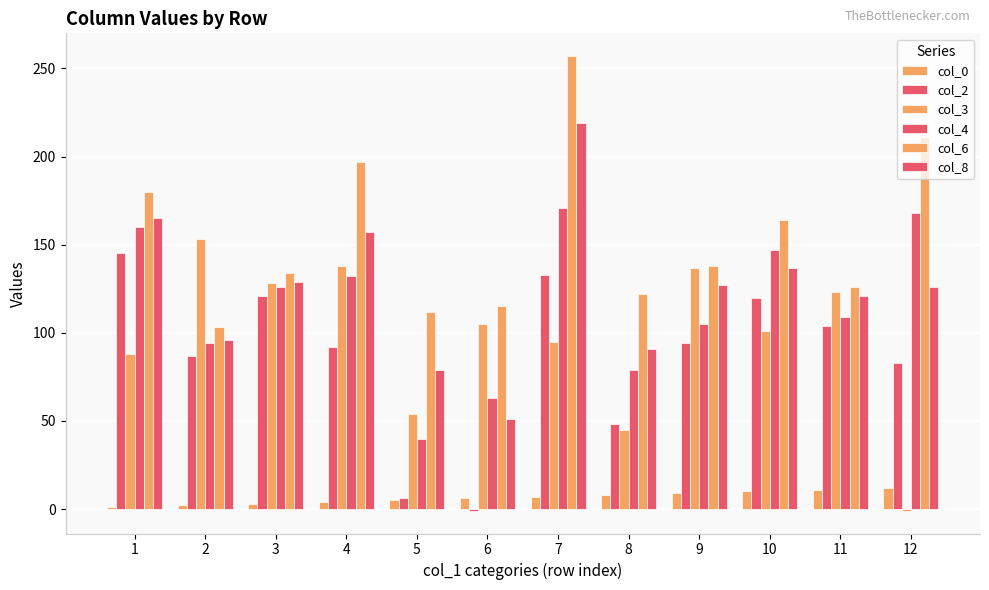

How many values in col_3 are above zero?

11